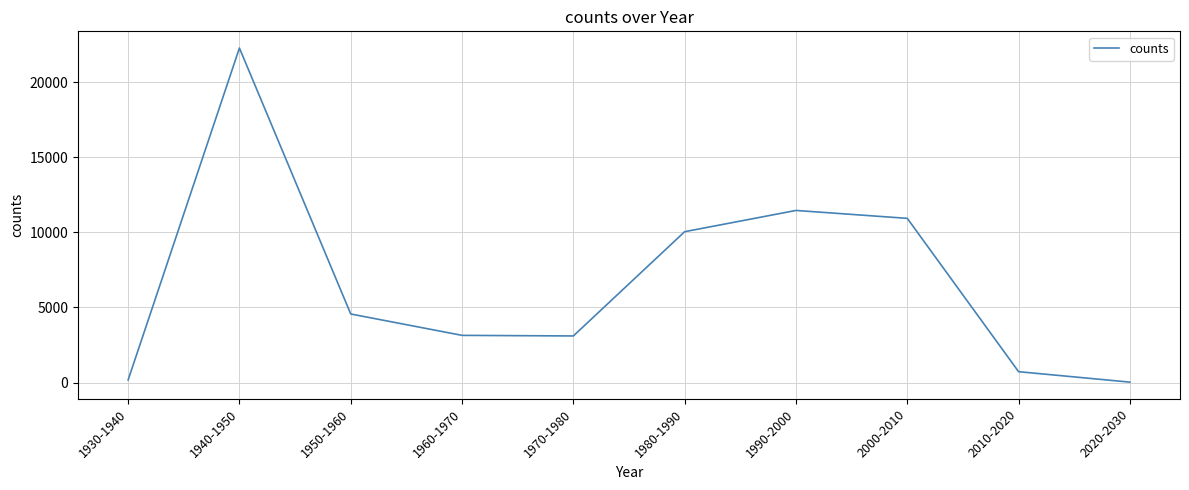

What is the change in value from 1980-1990 to 1990-2000?

+1413